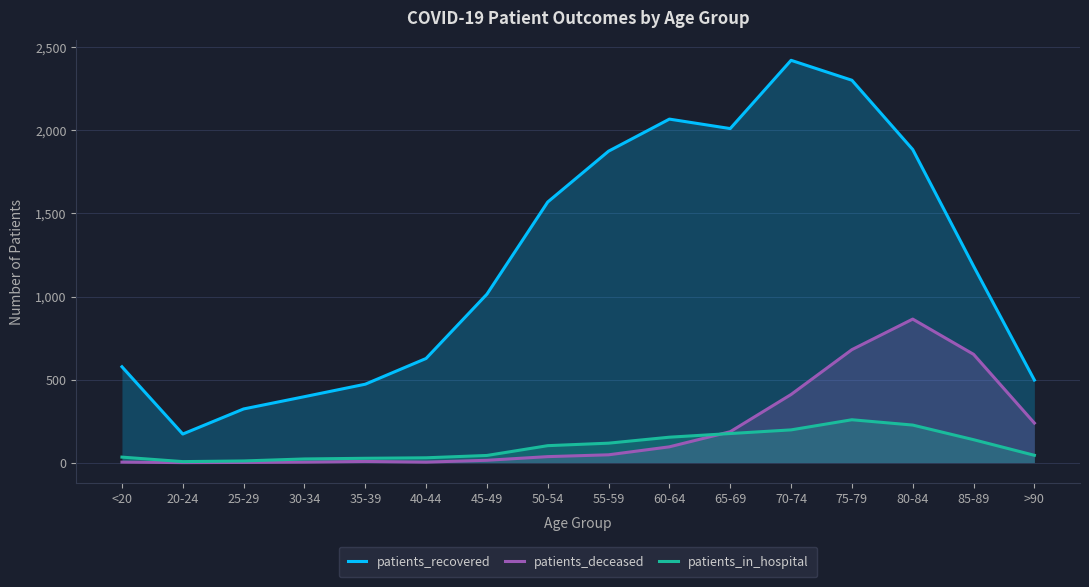

Which series has the widest spread of values?

patients_recovered